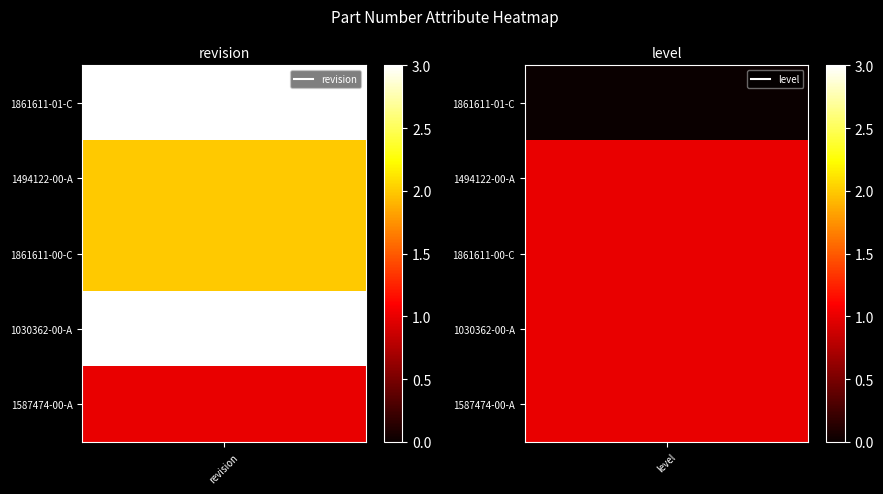

Which has a higher value, revision or level?

revision